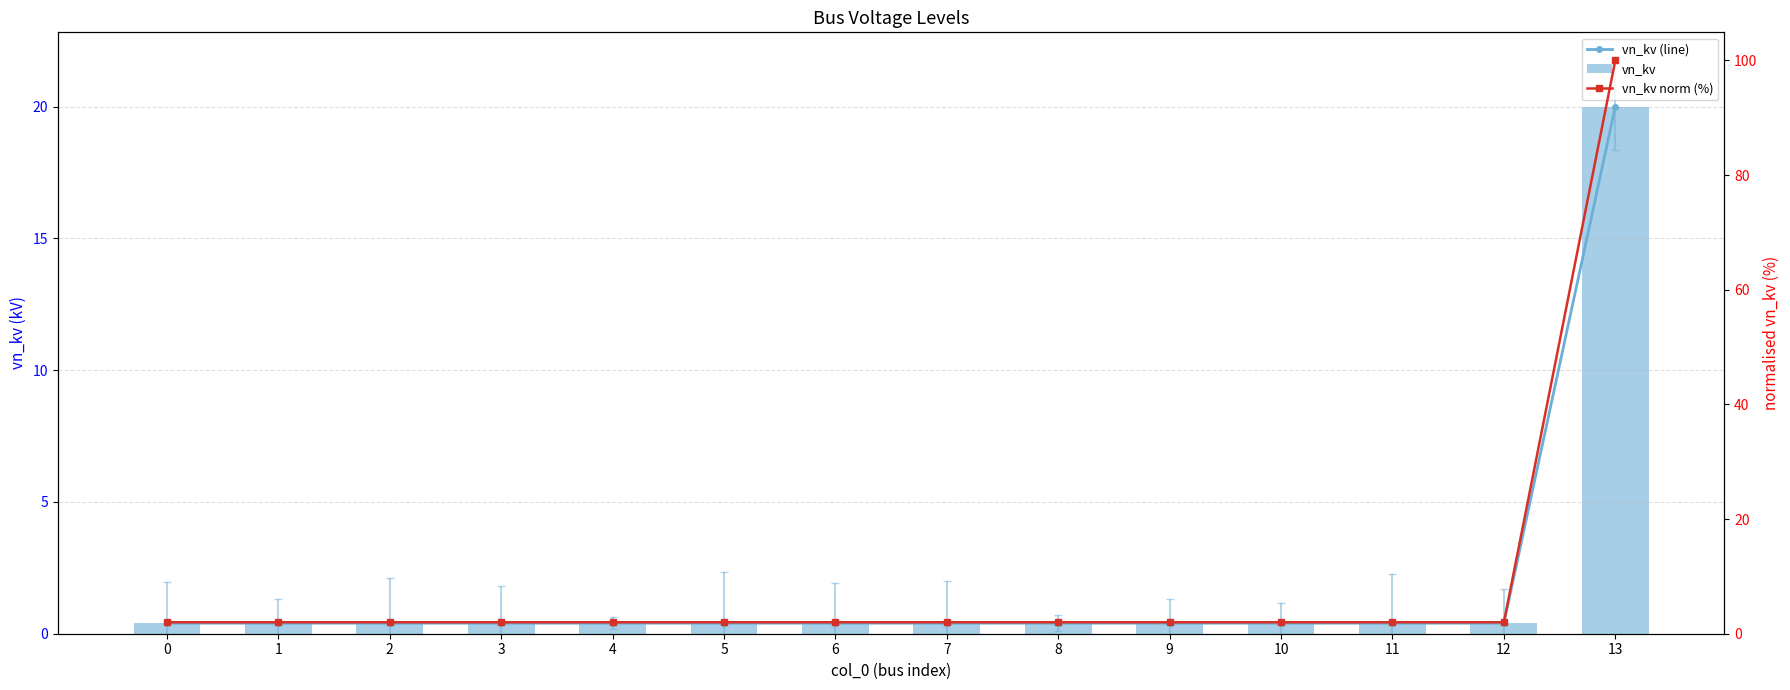

Reading left to right, what are all the values shown in this chart?

vn_kv (line): 0.4	0.4	0.4	0.4	0.4	0.4	0.4	0.4	0.4	0.4	0.4	0.4	0.4	20.0
vn_kv: 0.4	0.4	0.4	0.4	0.4	0.4	0.4	0.4	0.4	0.4	0.4	0.4	0.4	20.0
vn_kv norm (%): 2.0	2.0	2.0	2.0	2.0	2.0	2.0	2.0	2.0	2.0	2.0	2.0	2.0	100.0